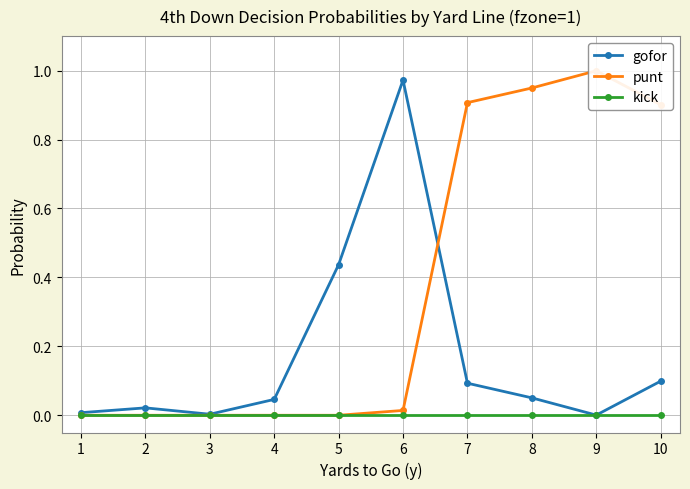

Which series ends up on top after the final intersection of gofor and punt?

punt